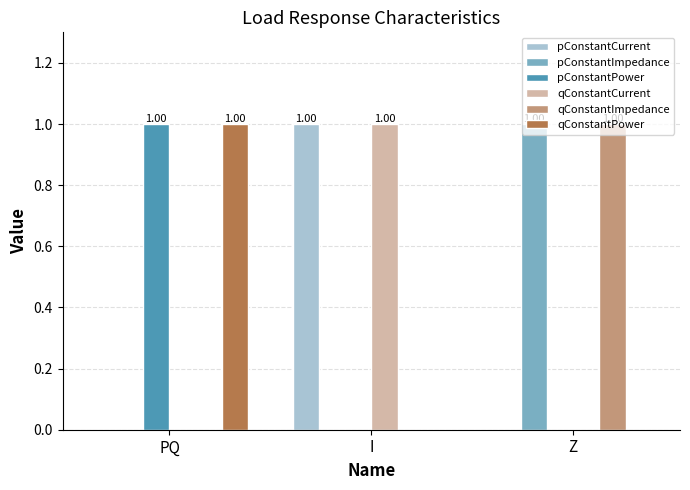

The pConstantCurrent series shows 1 at I. True or false?

True